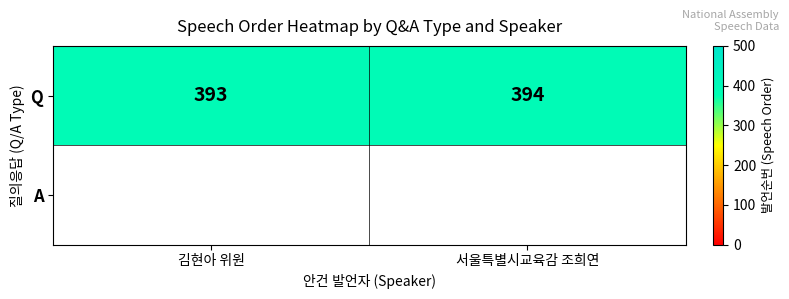

Count the number of data series in this chart.

1